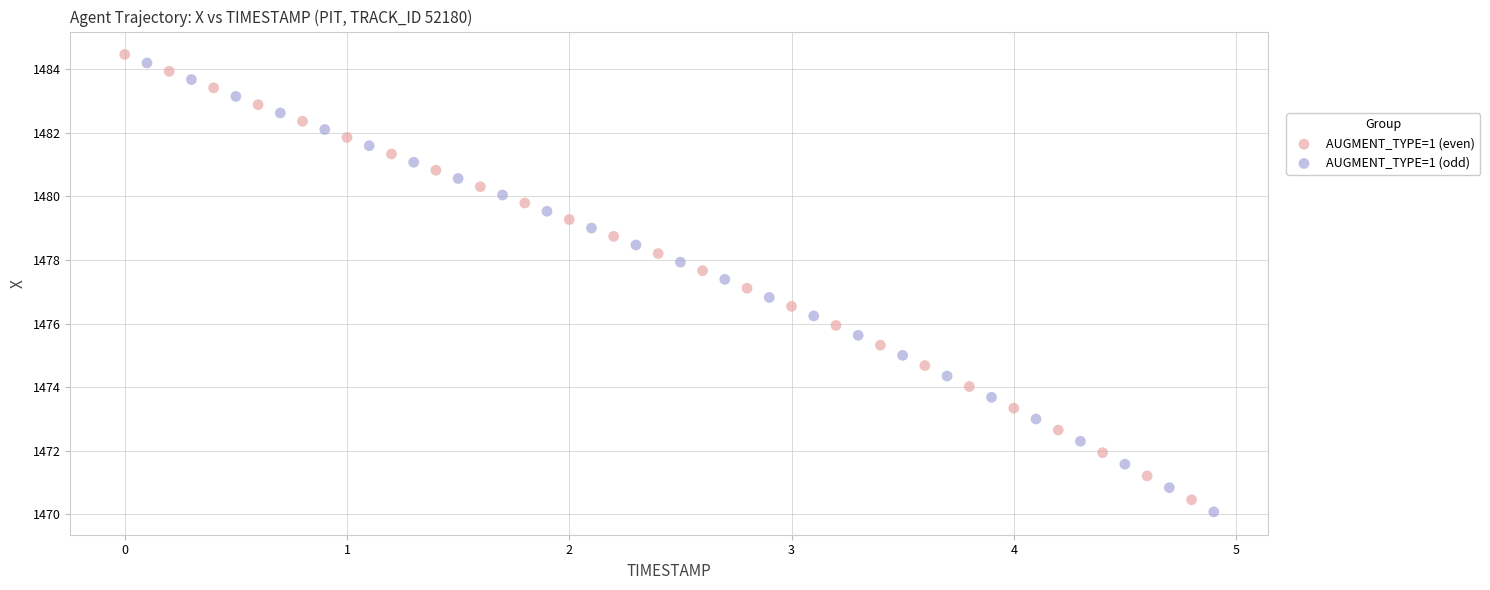

Which series has the widest spread of Y values?

AUGMENT_TYPE=1 (odd)